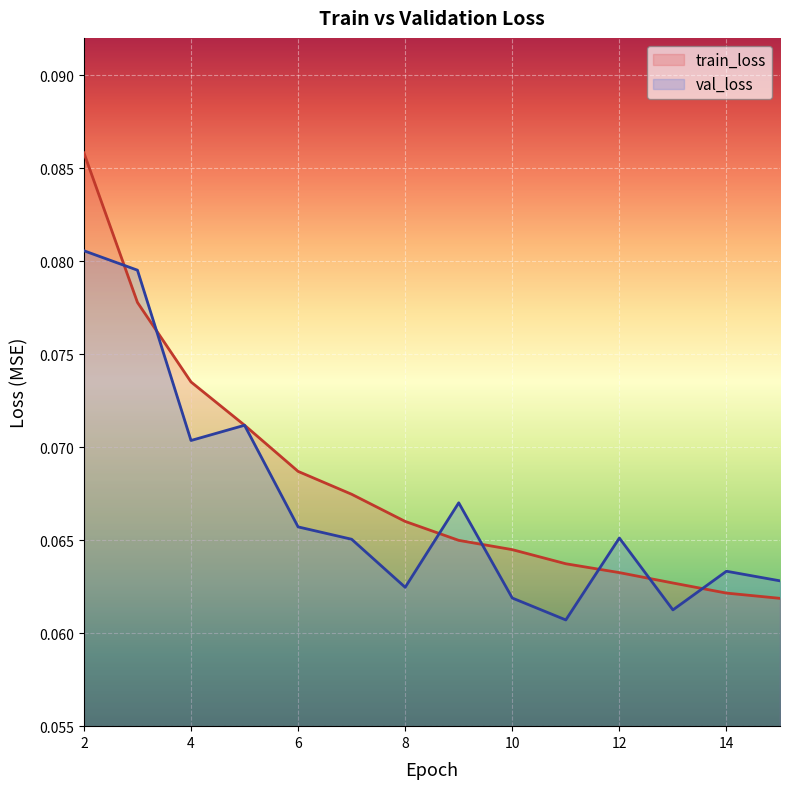

After their last crossing, which series has the higher values: train_loss or val_loss?

val_loss